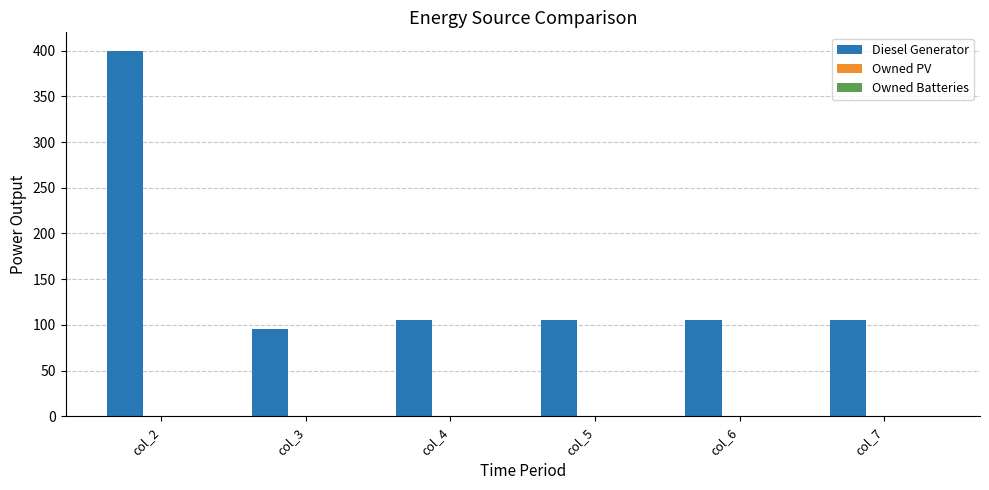

Read the value at col_7.

105.0